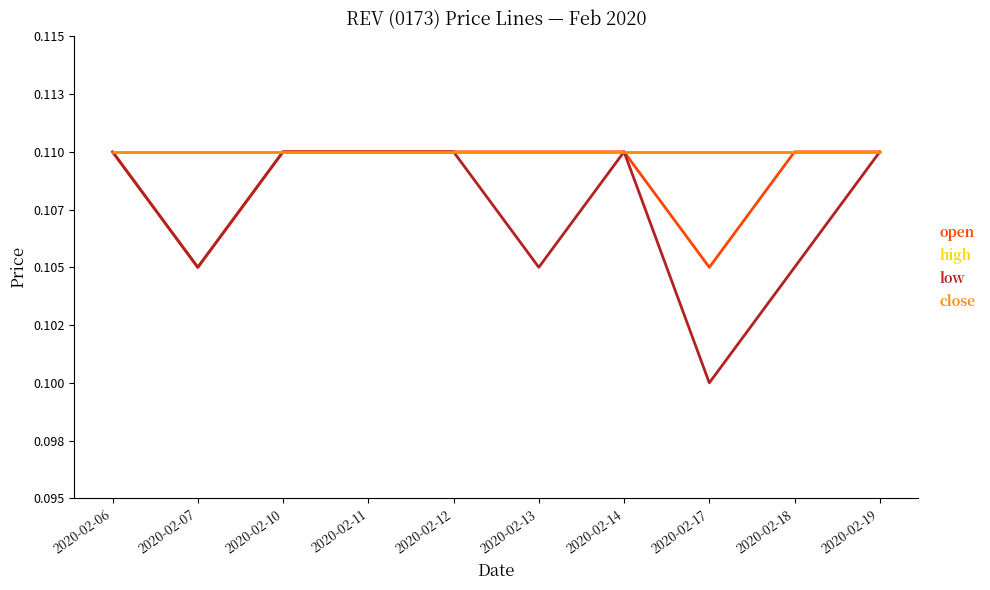

What is the value of the low point at the 1st from the left?

0.1